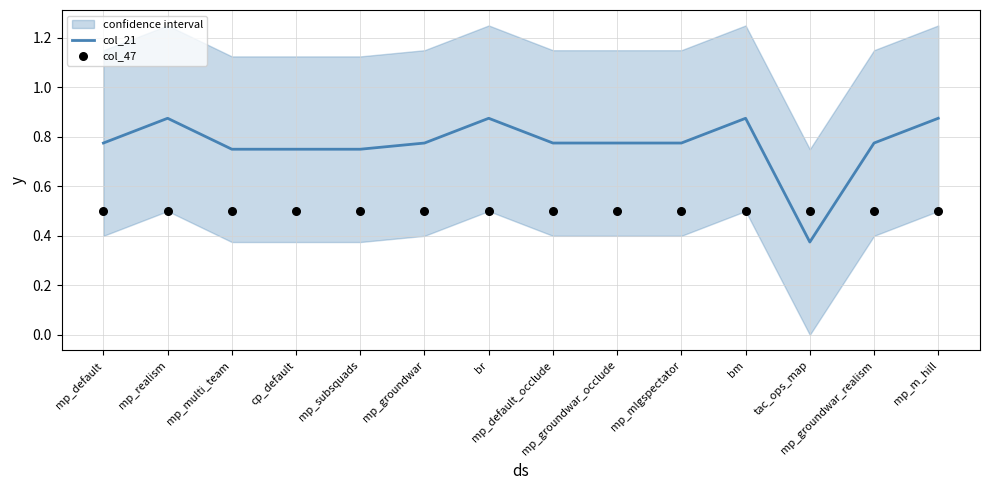

Which series has the largest Y range (max minus min)?

col_21